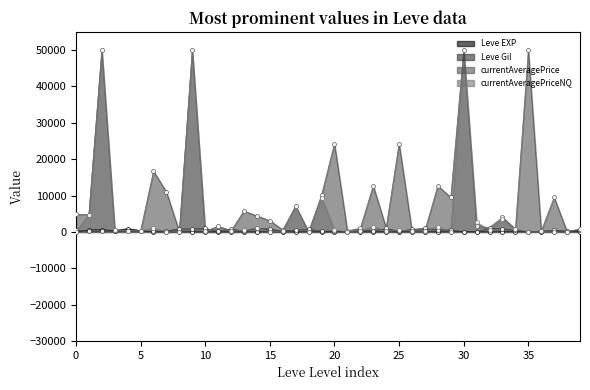

What is the total value across all series at 15?

3949